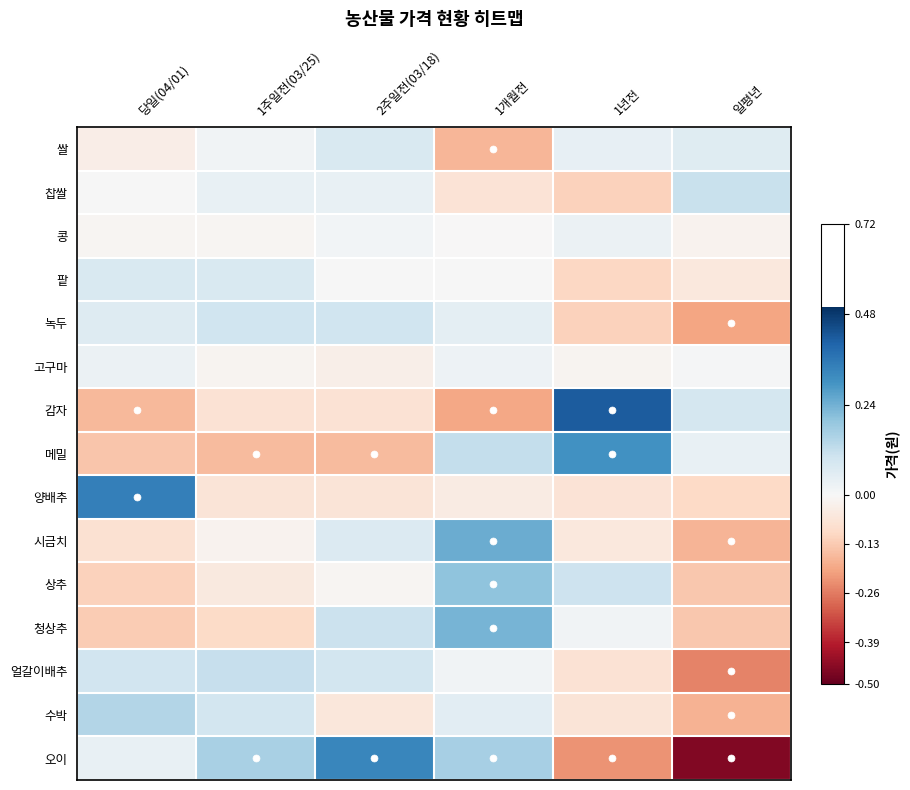

At how many categories does at least one series exceed 0?

6